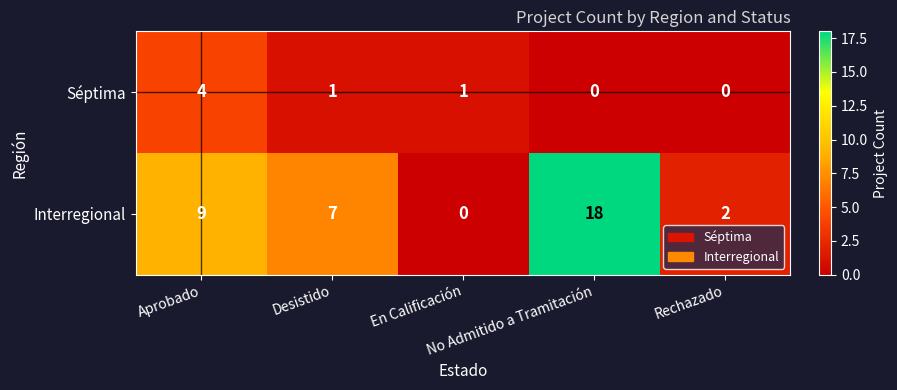

What is the difference between the second highest and minimum values in the Interregional series?

9